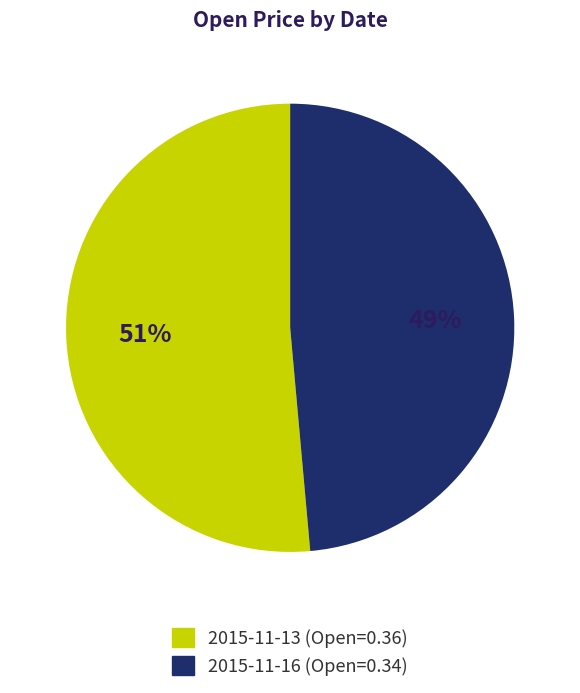

The 2015-11-13 slice represents 46% of the pie. True or false?

False